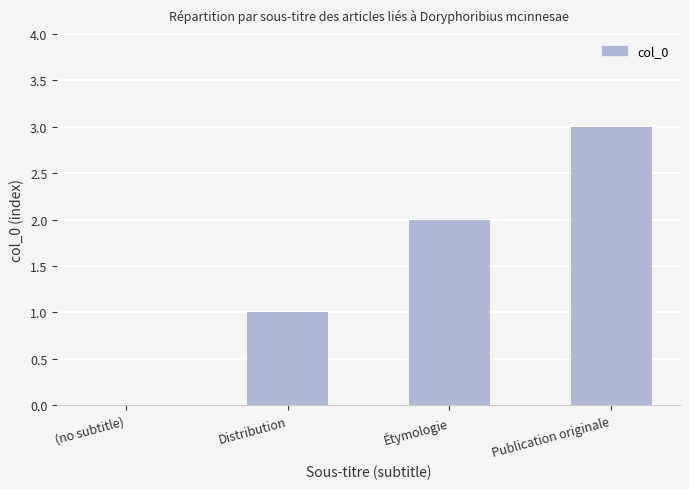

Reading right to left, transcribe all the data shown in this chart.

3	2	1	0